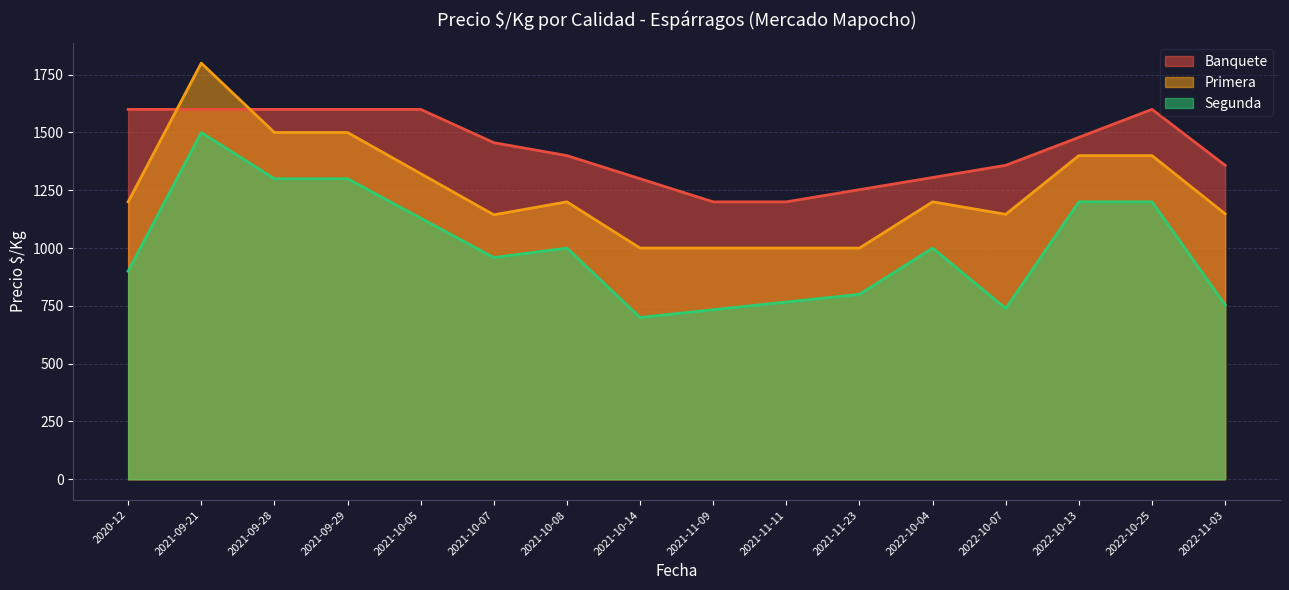

True or false: Banquete has more than 1 interior local peaks.

True